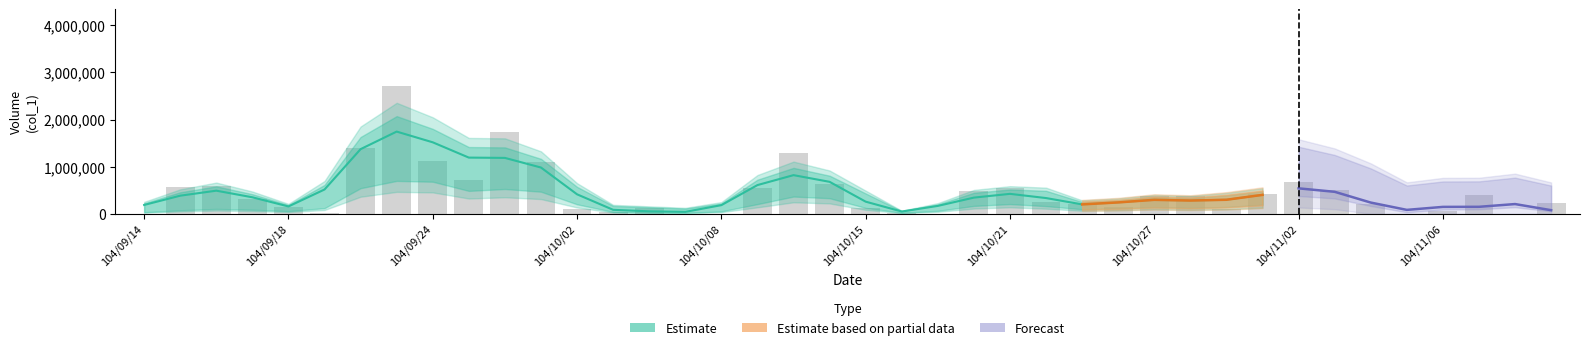

Which has a higher value, 104/10/22 or 104/10/23?

104/10/22